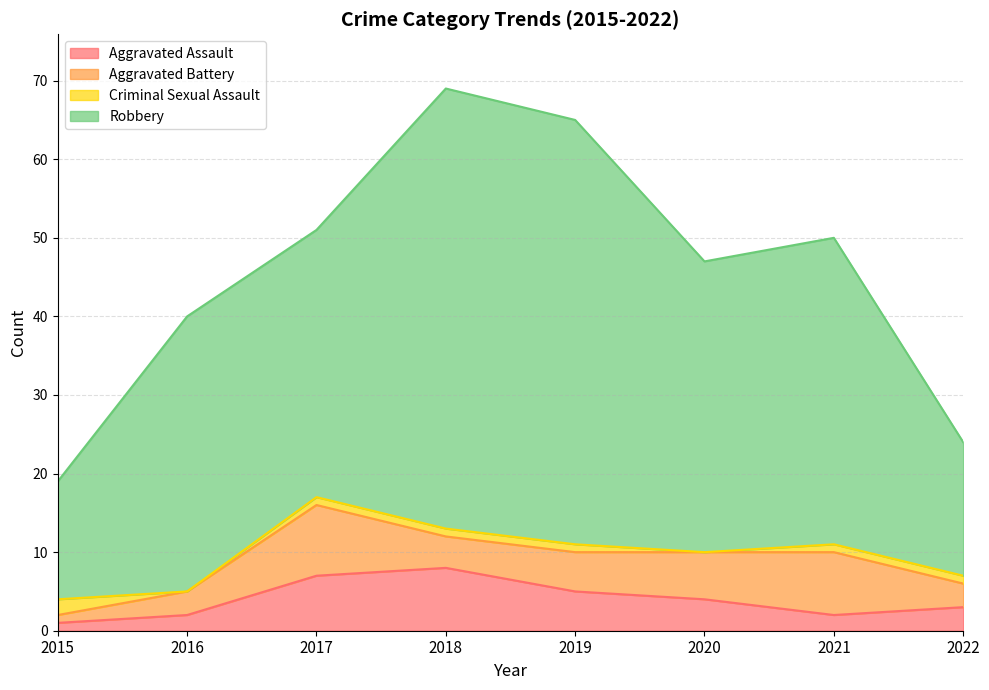

What is the difference between the second highest and minimum values in the Criminal Sexual Assault series?

1